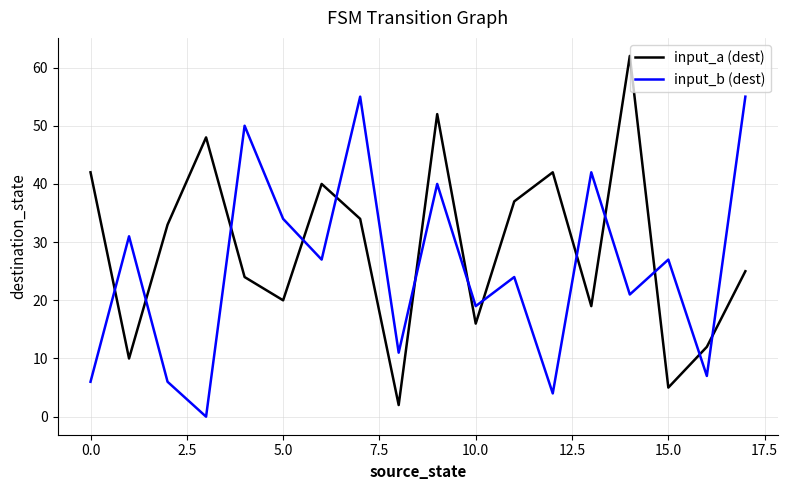

What is the difference between the maximum and minimum values in the input_b (dest) series?

55